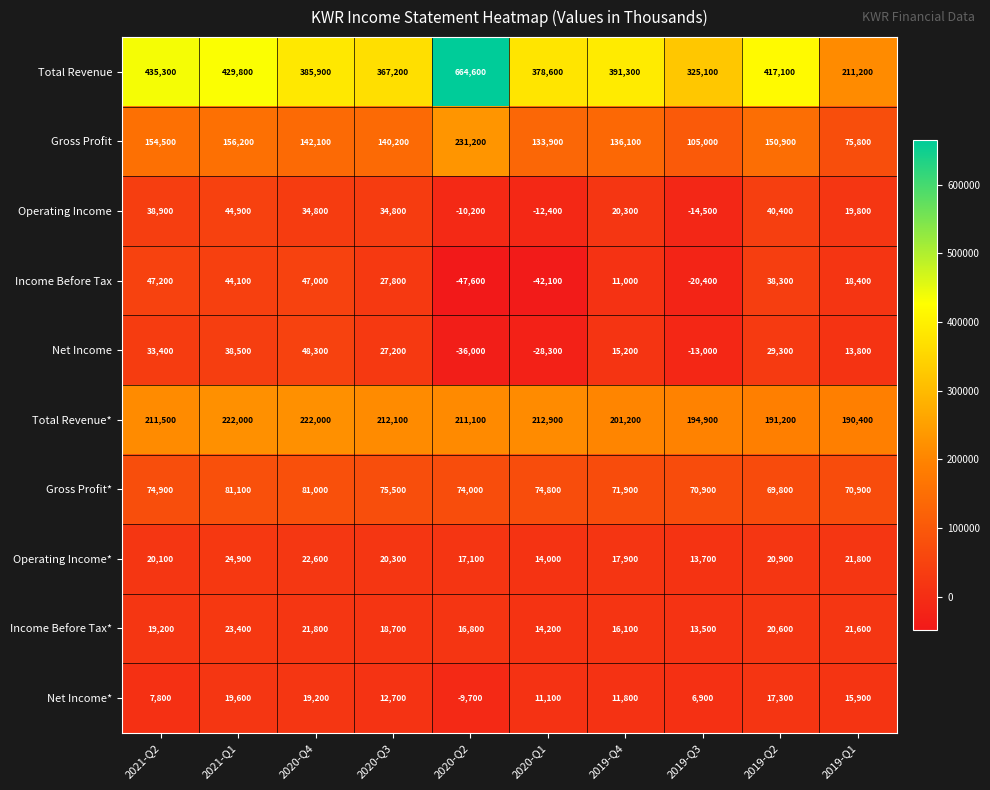

True or false: Income Before Tax has a value of 22914 at 2021-Q1.

False